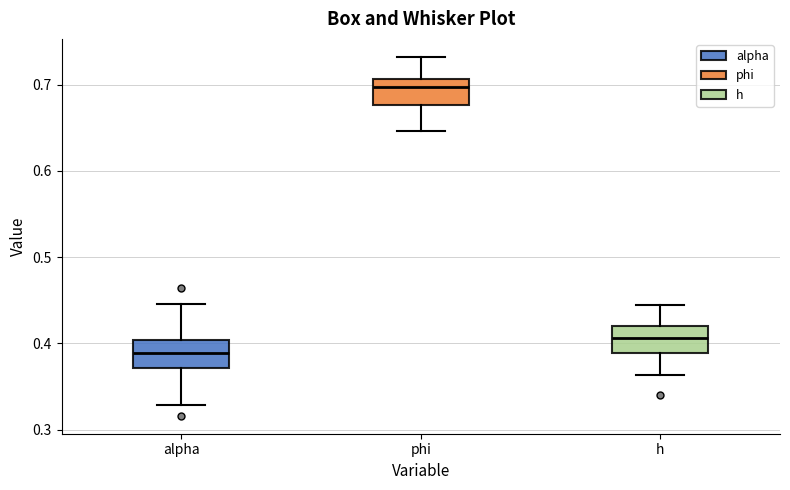

Reading left to right, transcribe this box plot: for each box, give where its median line is, the range the box spans, and where its two whiskers end, as read against the y-axis. The values are not printed on the chart, so give them approximately, as read against the axis.

alpha: median 0.39, box 0.37 to 0.40, whiskers 0.33 to 0.45
phi: median 0.70, box 0.68 to 0.71, whiskers 0.65 to 0.73
h: median 0.41, box 0.39 to 0.42, whiskers 0.36 to 0.44